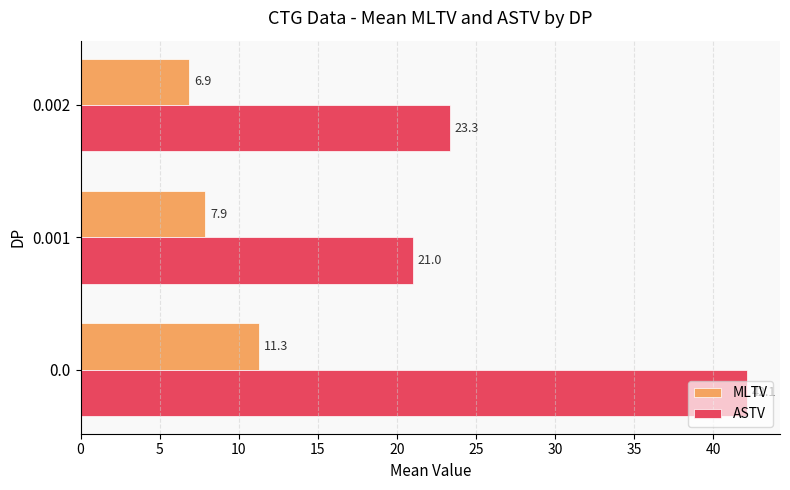

What is the spread (max minus min) of values at 0.0?

30.8